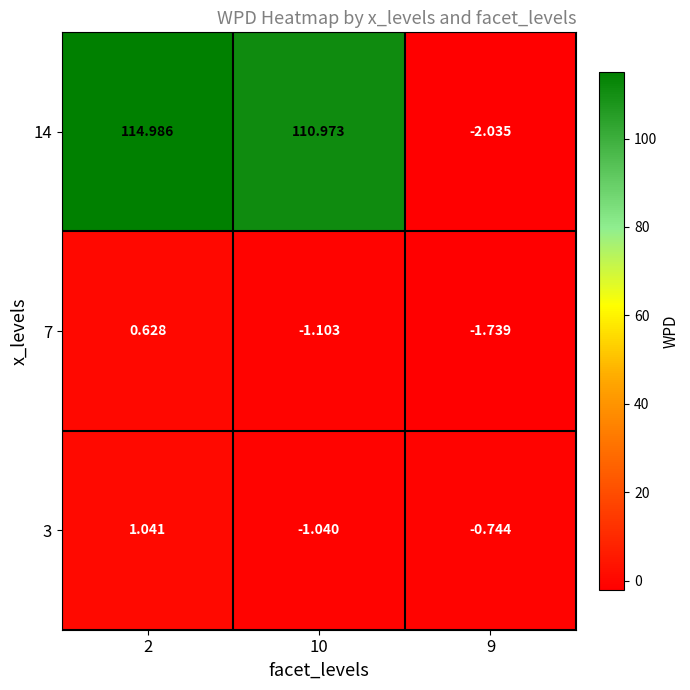

Is the value of 14 at 9 greater than the value of 7 at 10?

No